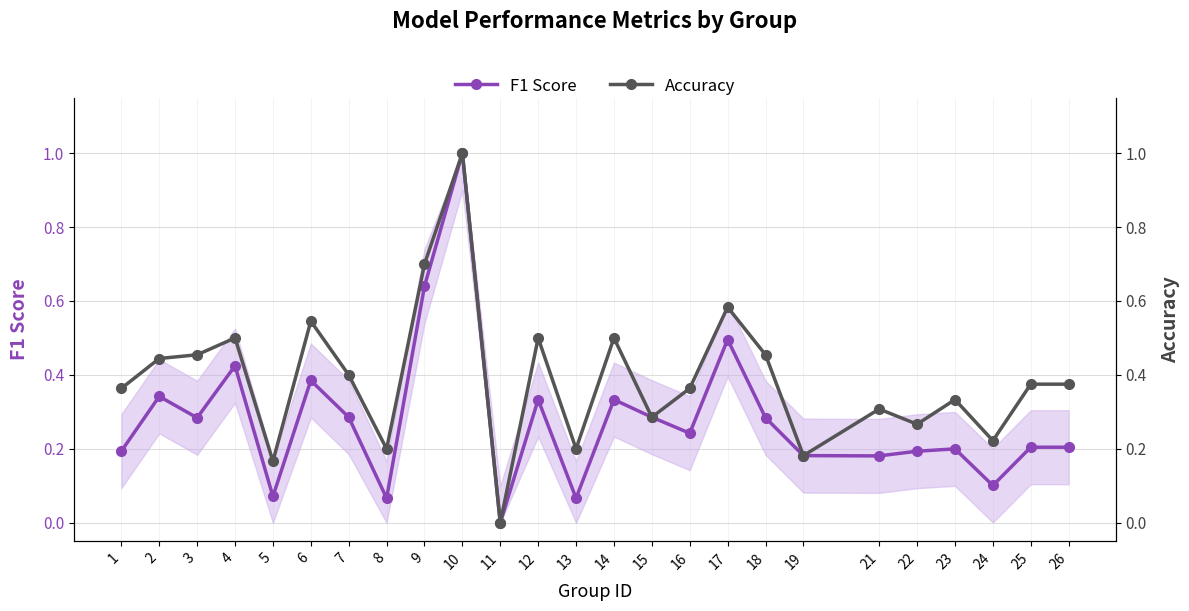

True or false: F1 Score has more than 0 interior local peaks.

True